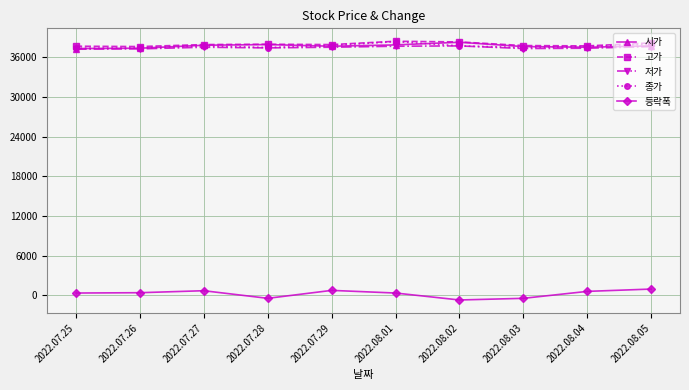

What are all the series names shown in the legend?

시가, 고가, 저가, 종가, 등락폭